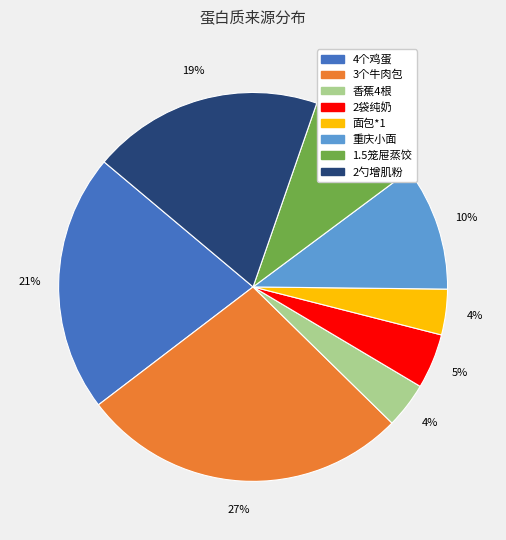

Combined, do 3个牛肉包 and 4个鸡蛋 account for over 50%?

No